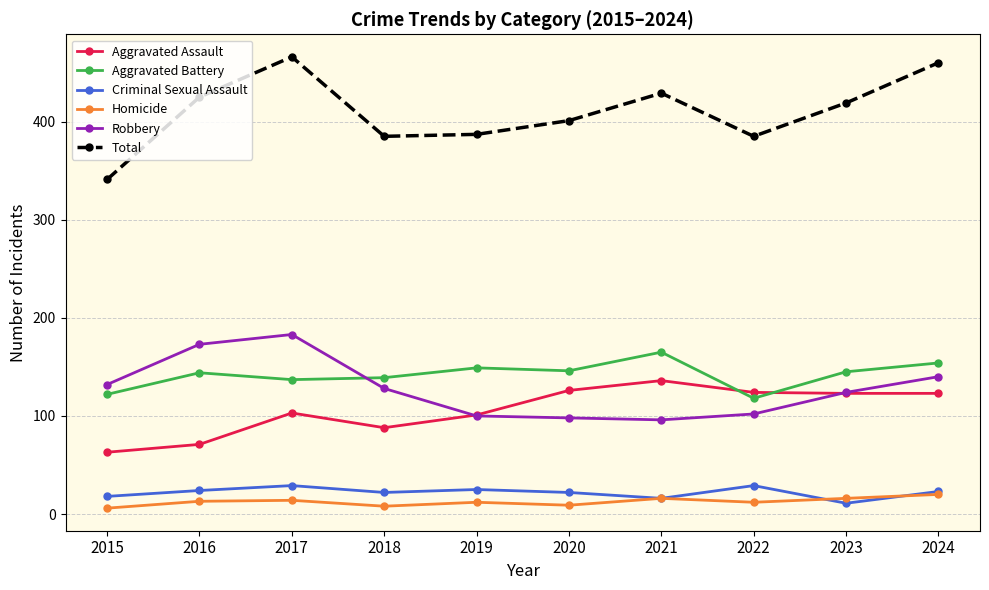

Is this an area chart (filled region under the line)?

No